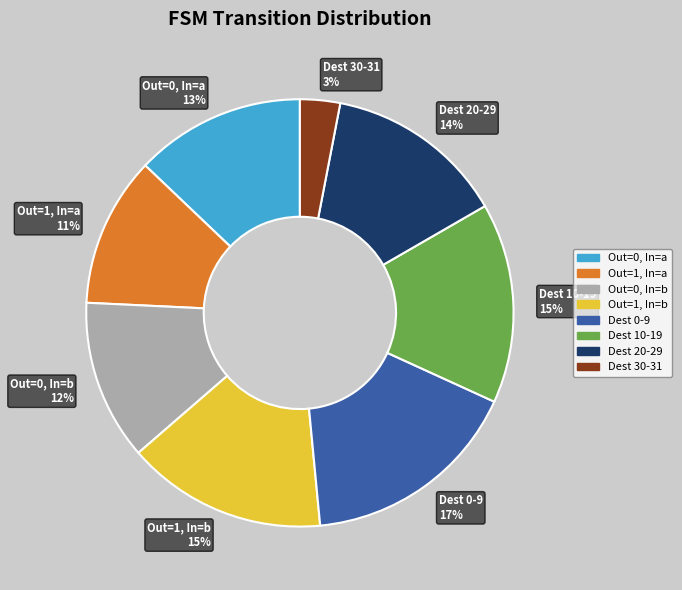

To the nearest percent, what portion does Dest 30-31 represent?

3%